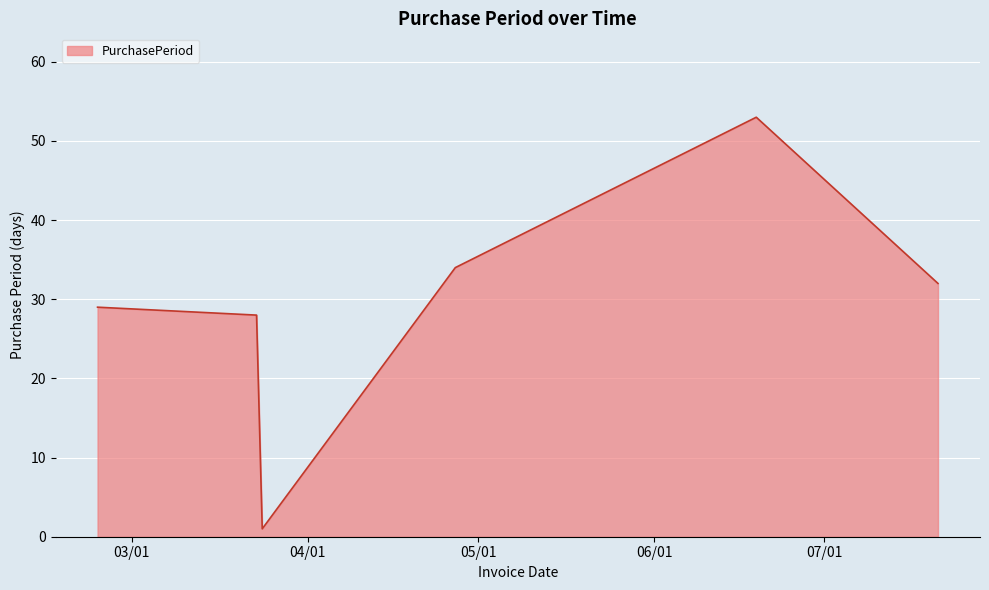

What is the greatest value displayed?

53